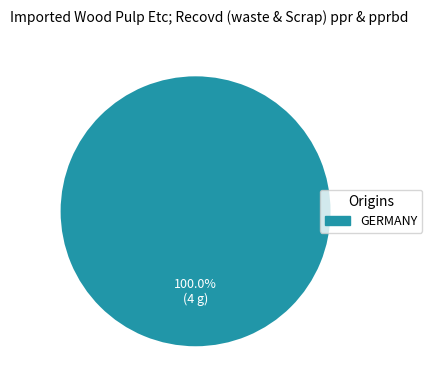

Which slice represents more than half of the pie?

GERMANY